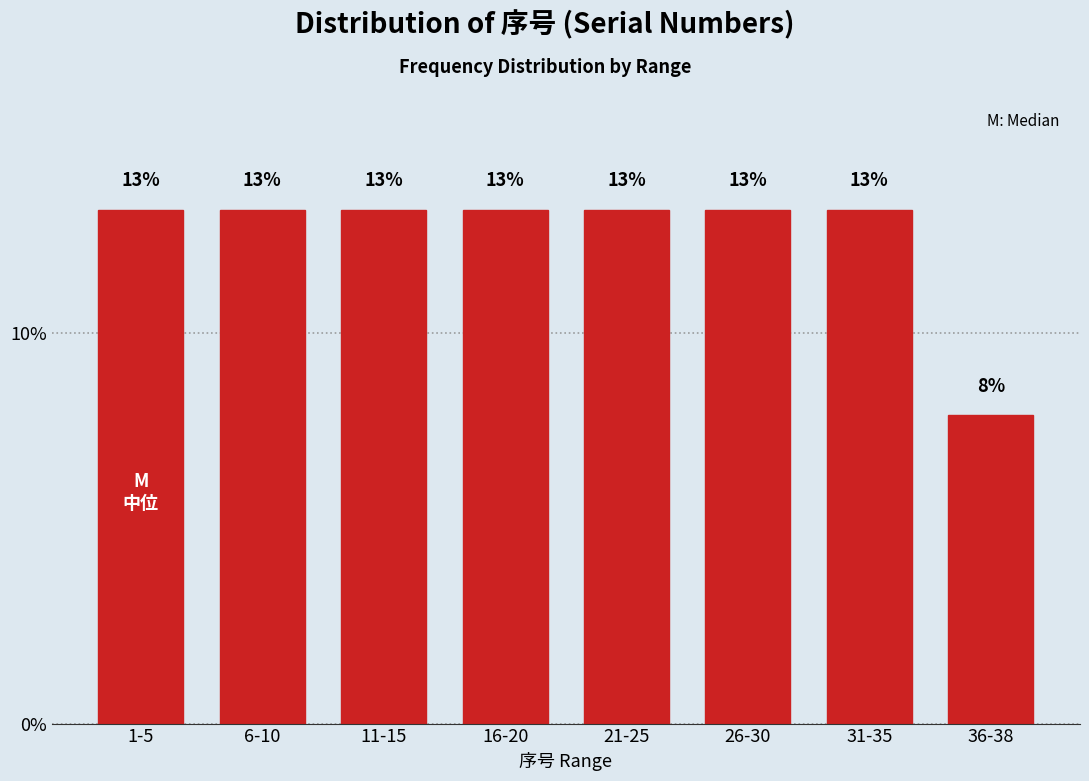

How many bars are there in total?

8